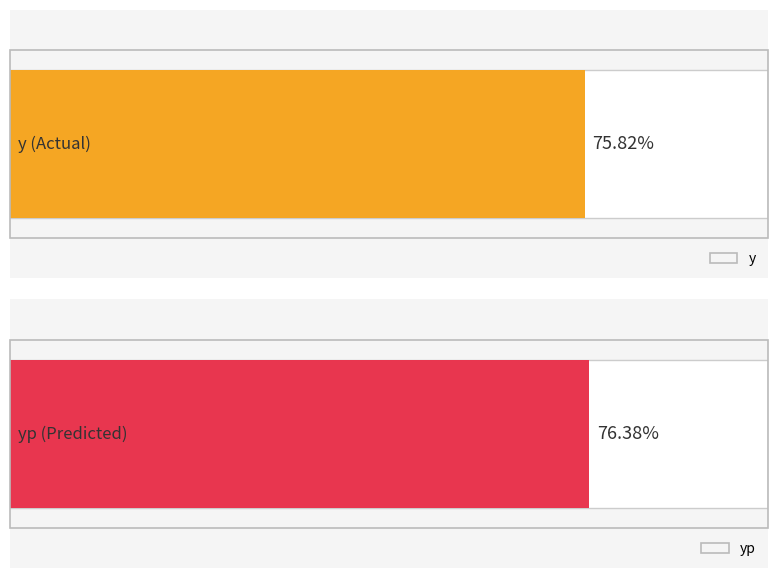

What are all the series names shown in the legend?

y, yp